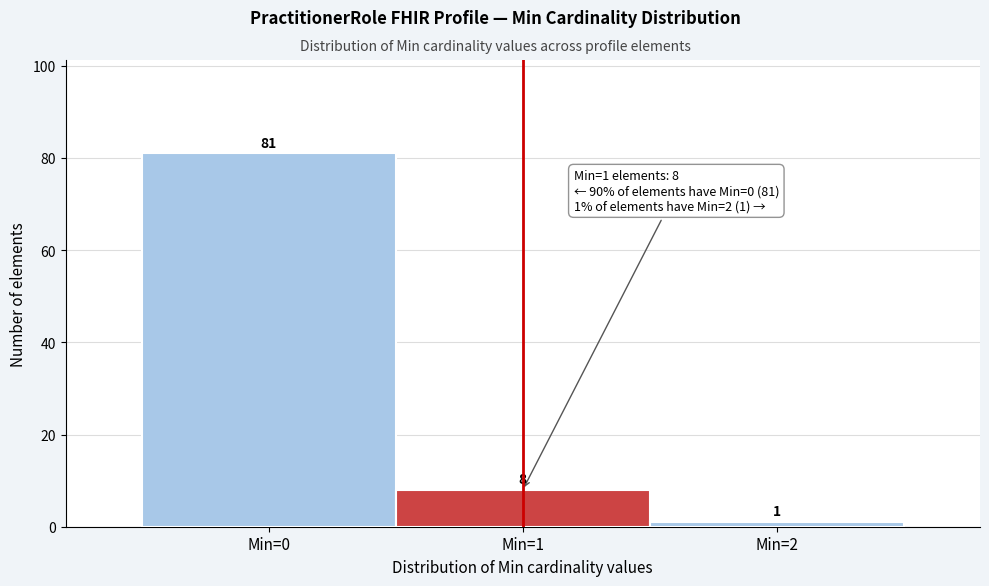

Which range on the x-axis has the tallest bar?

-0.5 to 0.5